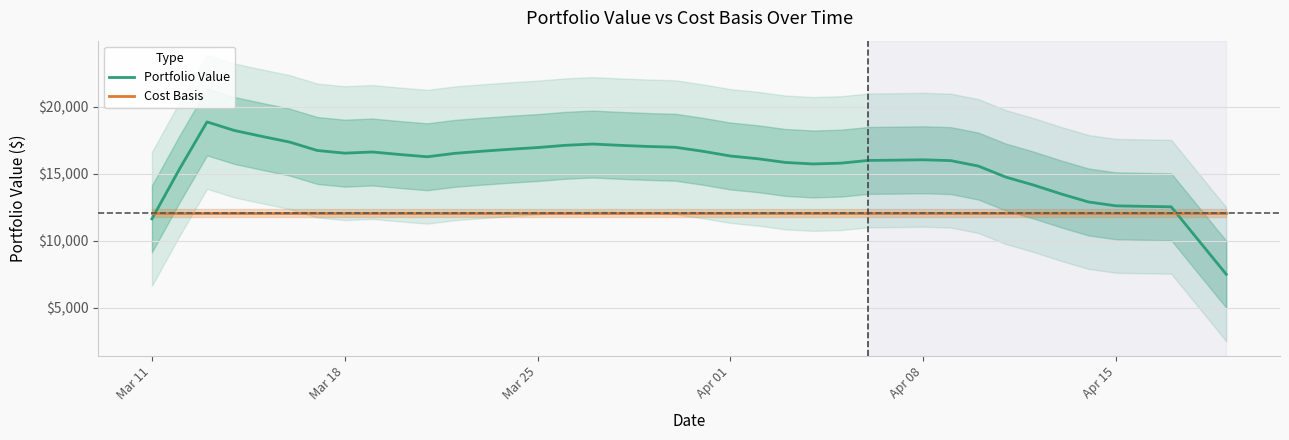

Is this an area chart (filled region under the line)?

No